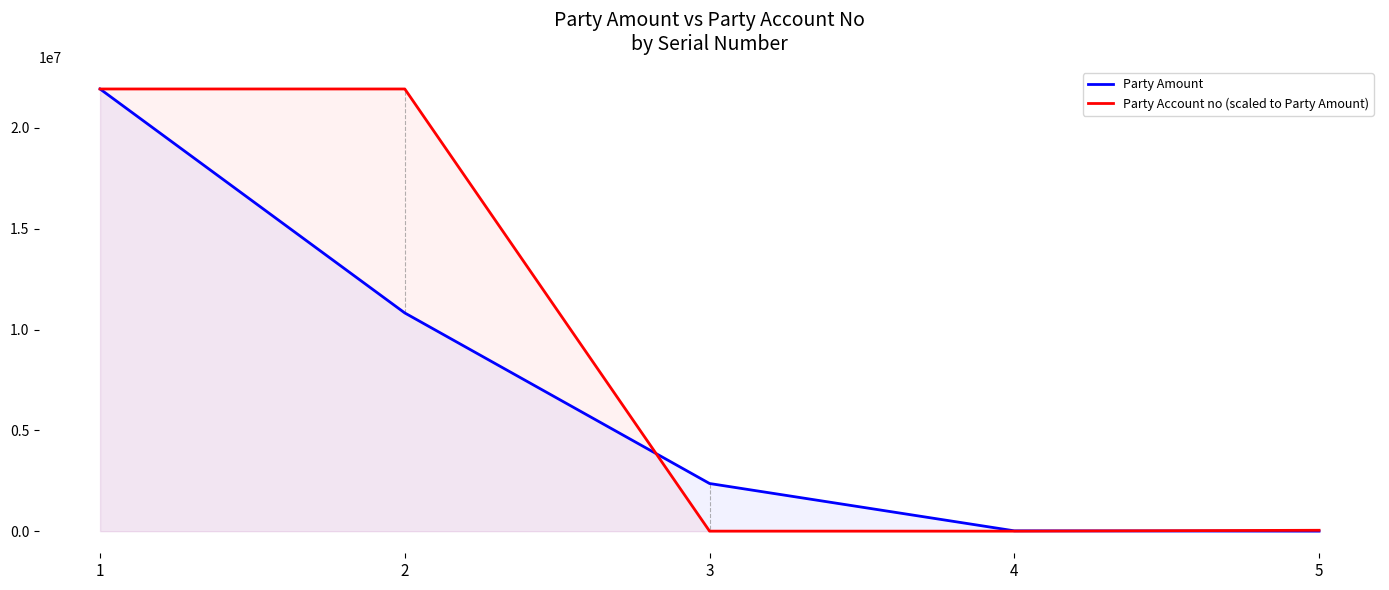

Where do Party Account no (scaled to Party Amount) and Party Amount first cross each other?

2 and 3